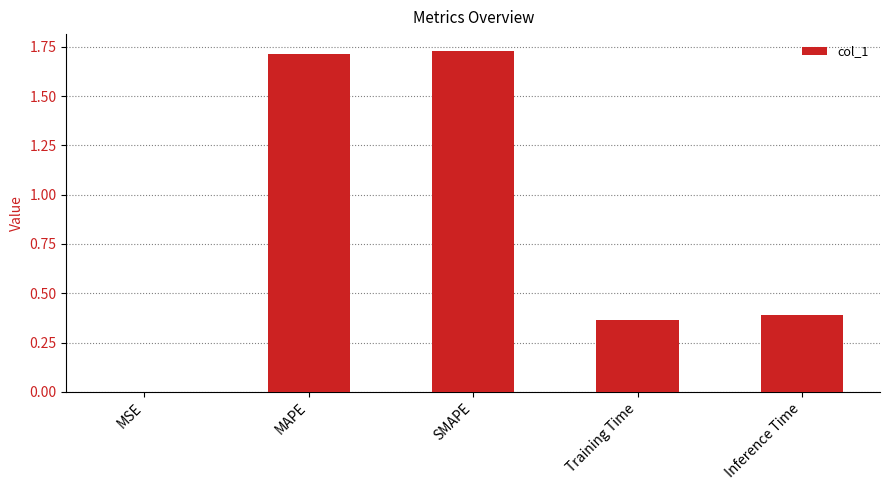

What is the sum of all values?

4.2